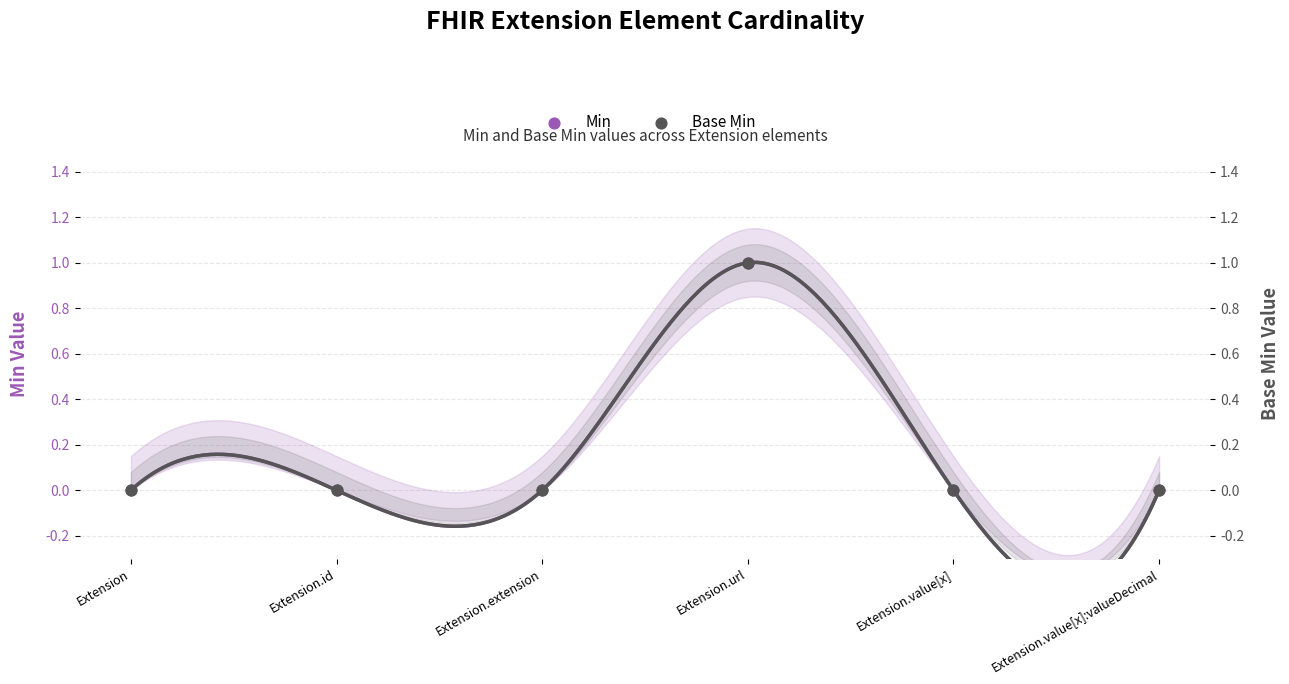

Is the value of Base Min at Extension.url greater than the value of Min at Extension.value[x]:valueDecimal?

Yes